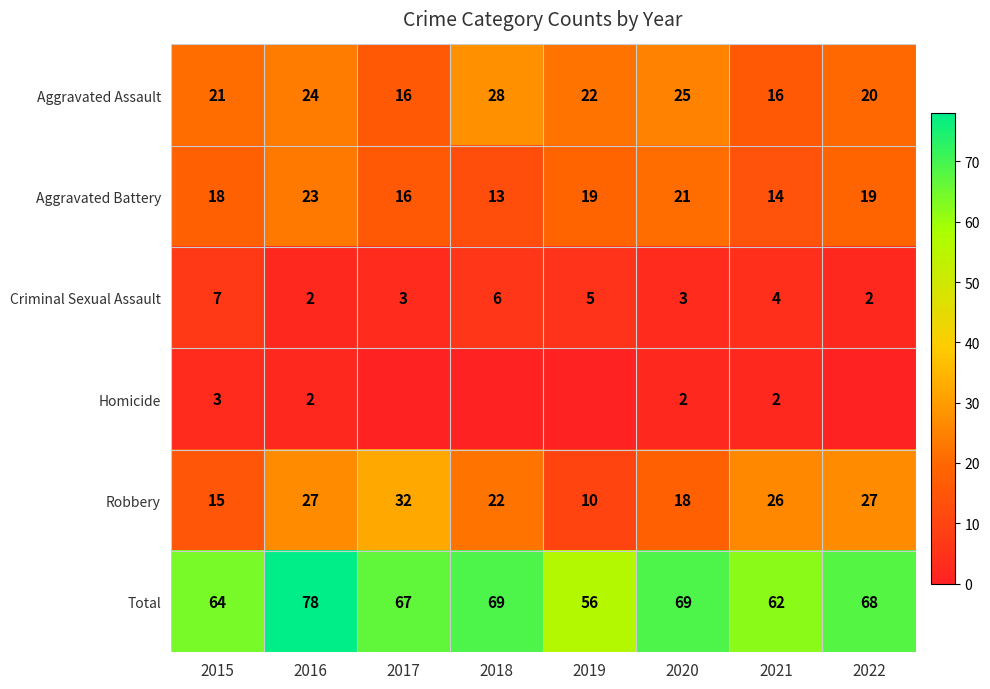

What is the greatest value displayed?

78